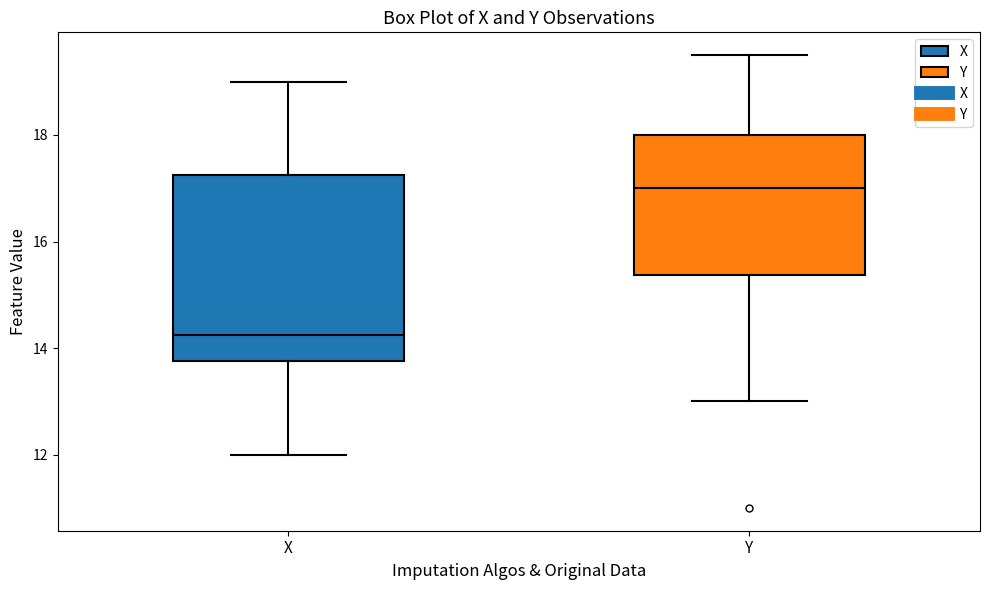

Which box is the tallest, from its lower edge to its upper edge?

X